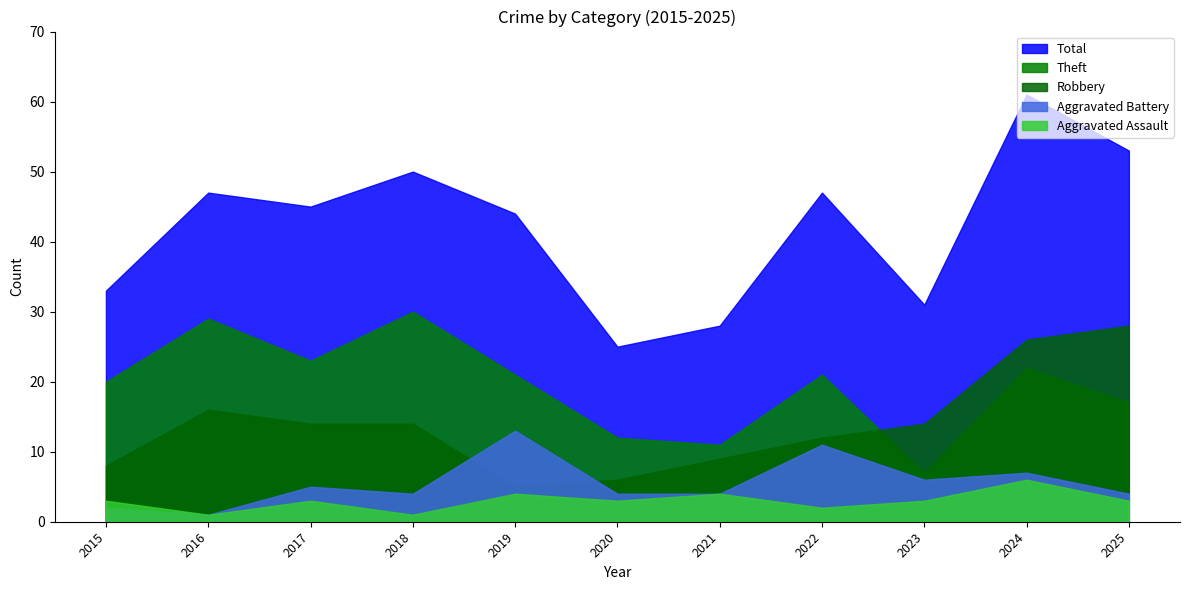

What is the value of the Total point at the 11th from the left?

53